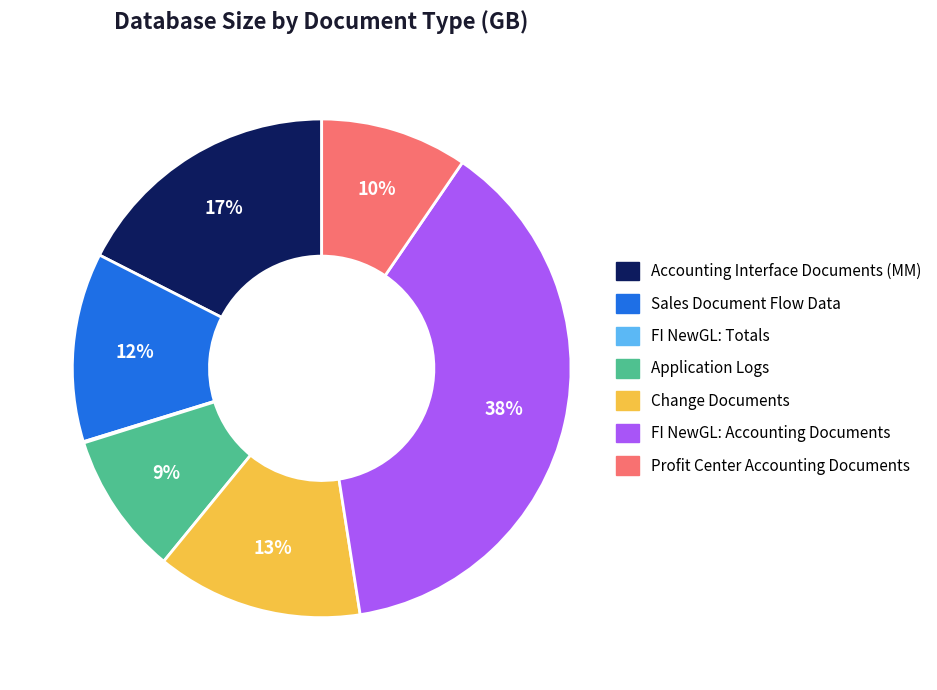

What percentage is the Change Documents slice, to the nearest percent?

13%